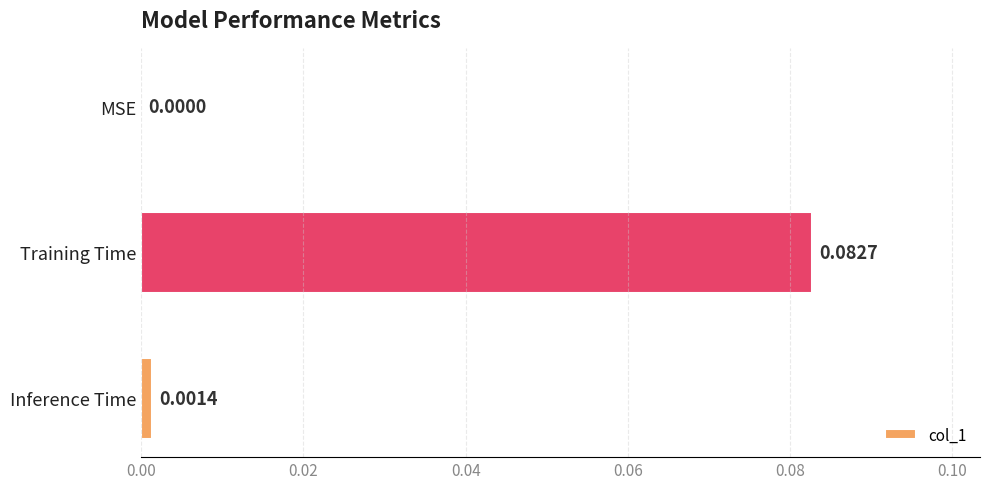

Which label corresponds to the largest value in the chart?

Training Time